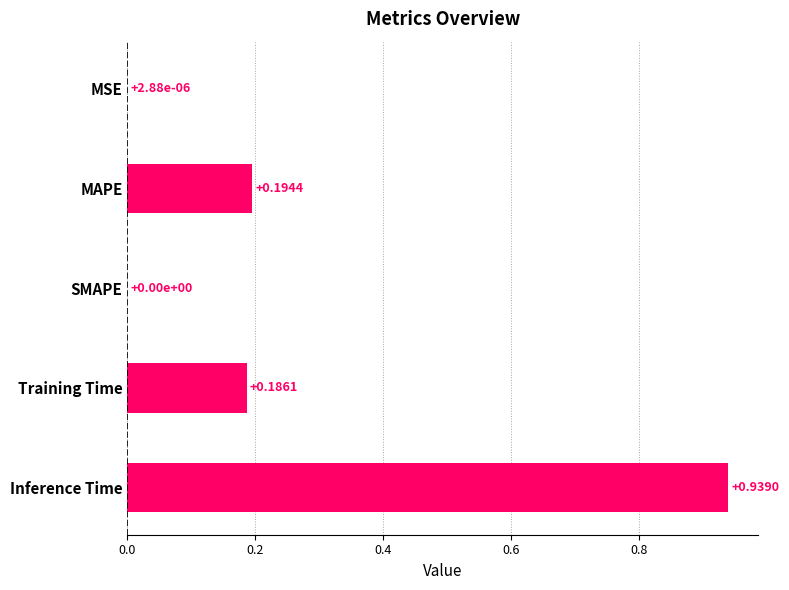

What is the average value?

0.3